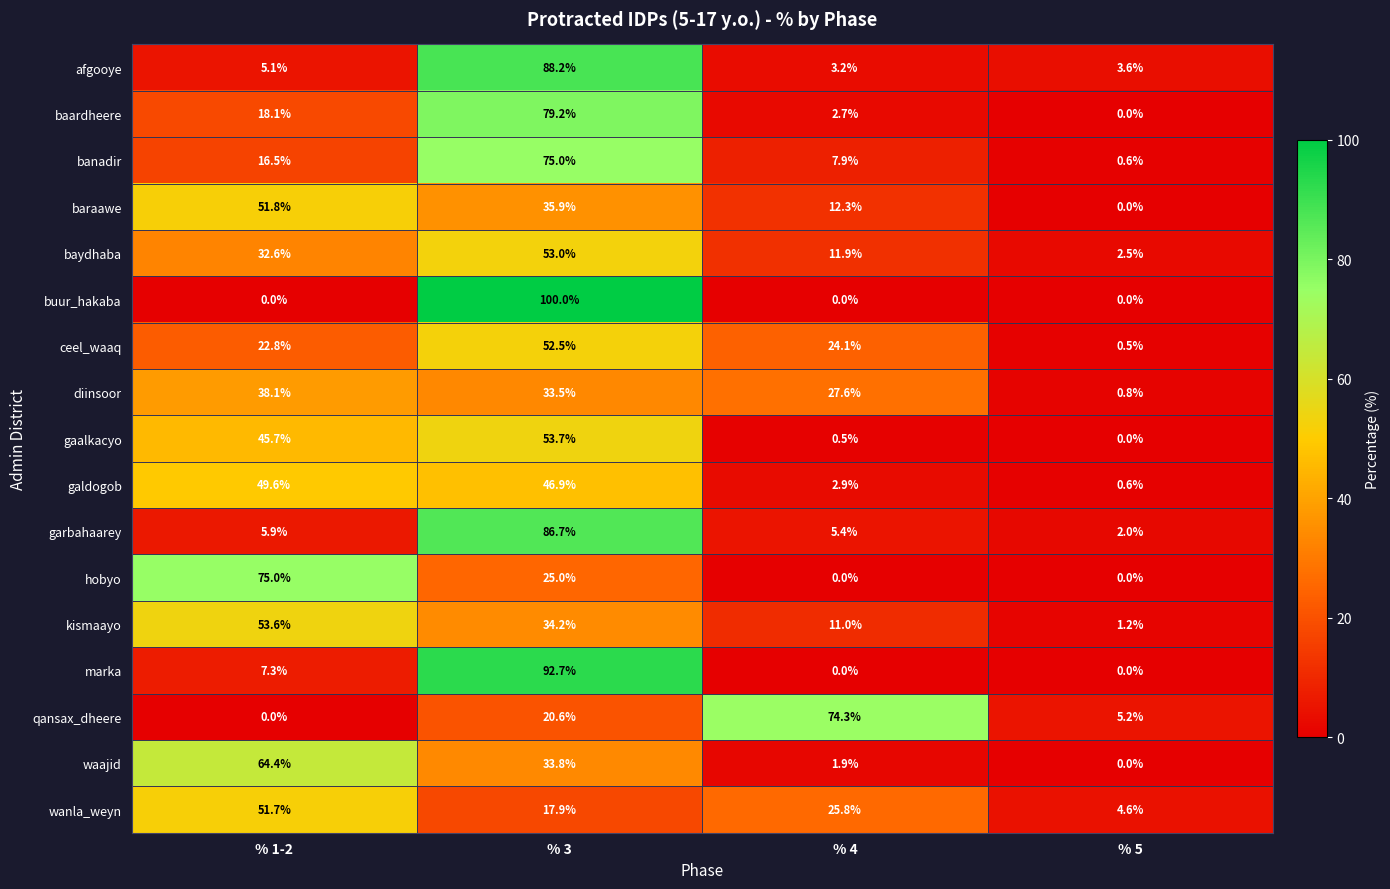

What is the maximum value shown in the chart?

100.0